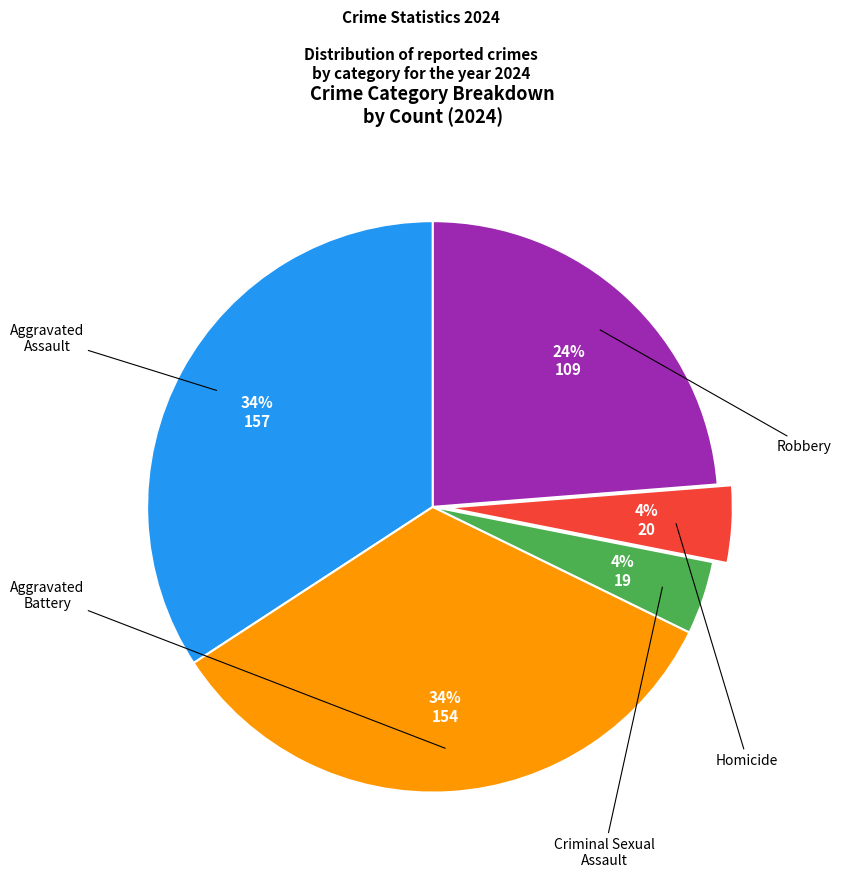

Is there a majority slice in this chart?

No